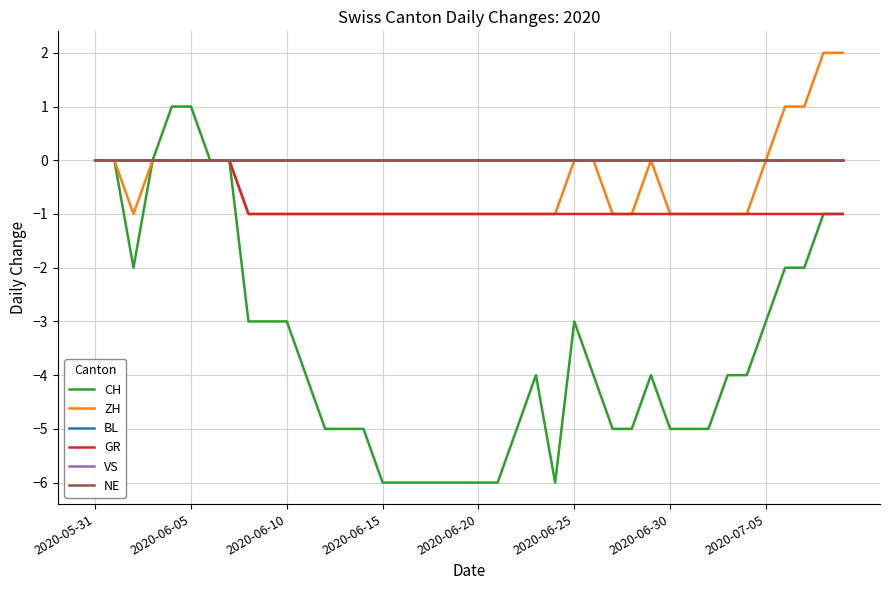

Reading left to right, list all the values displayed in this chart.

CH: 0	0	-2	0	1	1	0	0	-3	-3	-3	-4	-5	-5	-5	-6	-6	-6	-6	-6	-6	-6	-5	-4	-6	-3	-4	-5	-5	-4	-5	-5	-5	-4	-4	-3	-2	-2	-1	-1
ZH: 0	0	-1	0	0	0	0	0	-1	-1	-1	-1	-1	-1	-1	-1	-1	-1	-1	-1	-1	-1	-1	-1	-1	0	0	-1	-1	0	-1	-1	-1	-1	-1	0	1	1	2	2
BL: 0	0	0	0	0	0	0	0	0	0	0	0	0	0	0	0	0	0	0	0	0	0	0	0	0	0	0	0	0	0	0	0	0	0	0	0	0	0	0	0
GR: 0	0	0	0	0	0	0	0	-1	-1	-1	-1	-1	-1	-1	-1	-1	-1	-1	-1	-1	-1	-1	-1	-1	-1	-1	-1	-1	-1	-1	-1	-1	-1	-1	-1	-1	-1	-1	-1
VS: 0	0	0	0	0	0	0	0	0	0	0	0	0	0	0	0	0	0	0	0	0	0	0	0	0	0	0	0	0	0	0	0	0	0	0	0	0	0	0	0
NE: 0	0	0	0	0	0	0	0	0	0	0	0	0	0	0	0	0	0	0	0	0	0	0	0	0	0	0	0	0	0	0	0	0	0	0	0	0	0	0	0